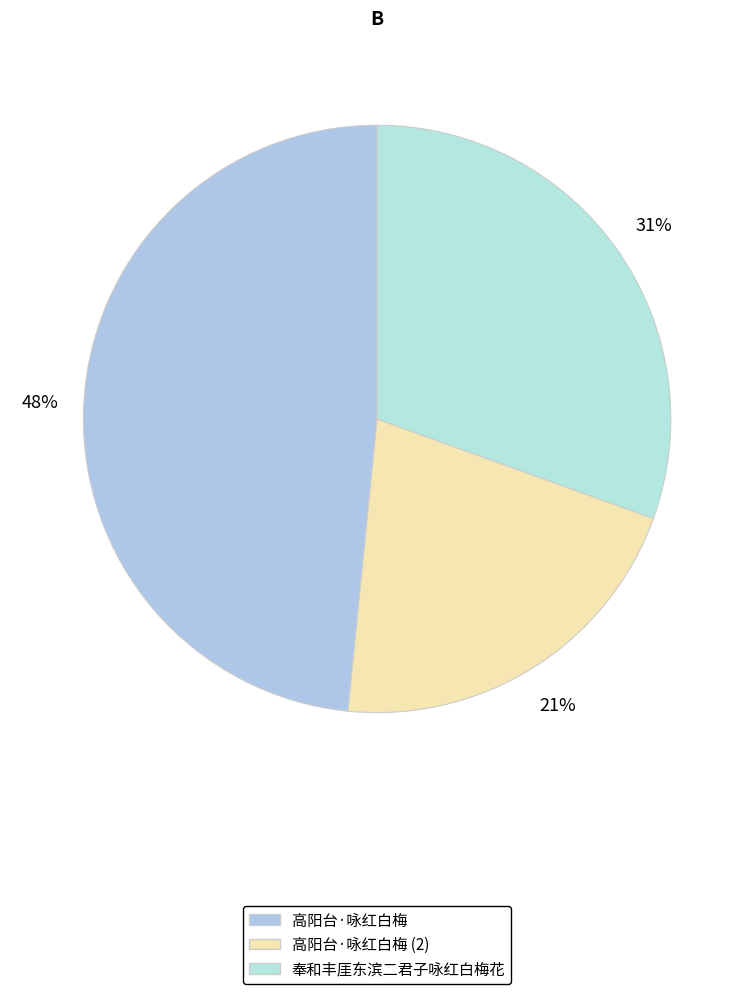

How many segments does this pie chart have?

3